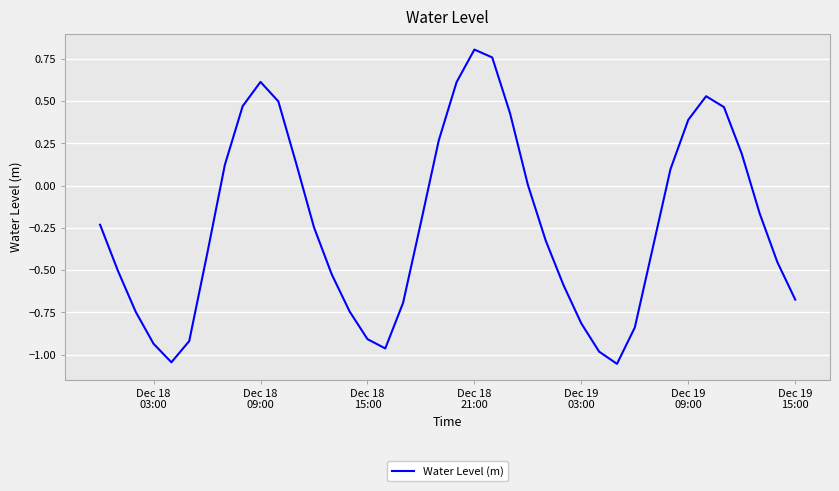

What is the difference between the maximum and minimum values?

1.9